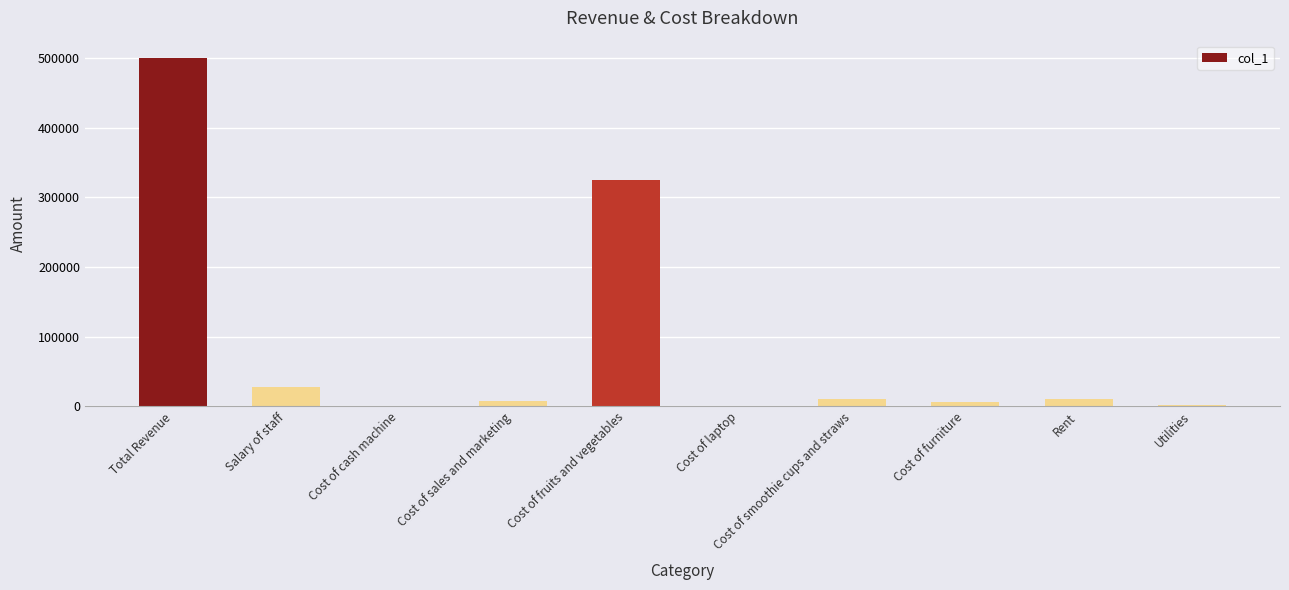

What is the sum of all values?

889350